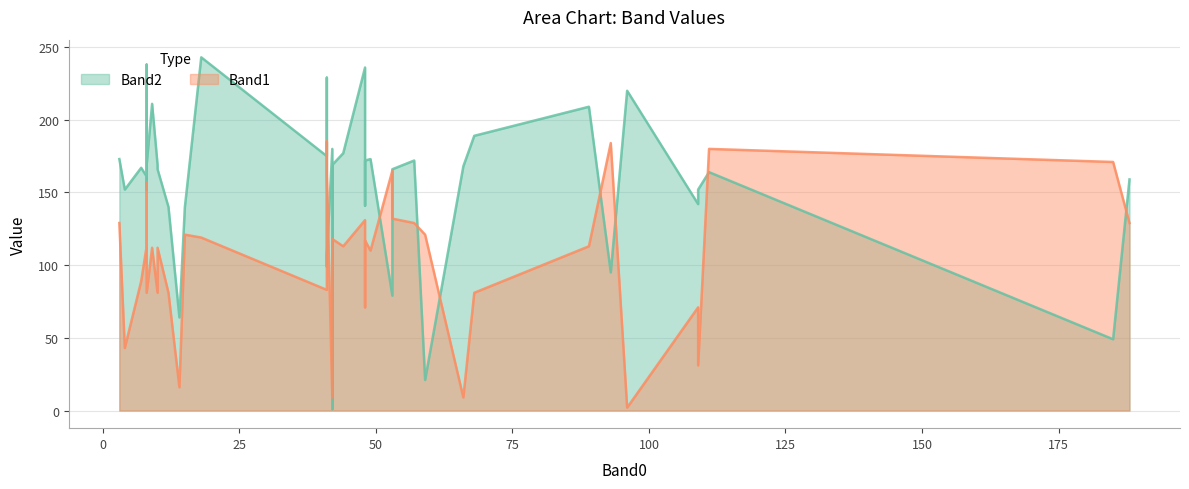

Which series has the largest total across all categories?

Band2